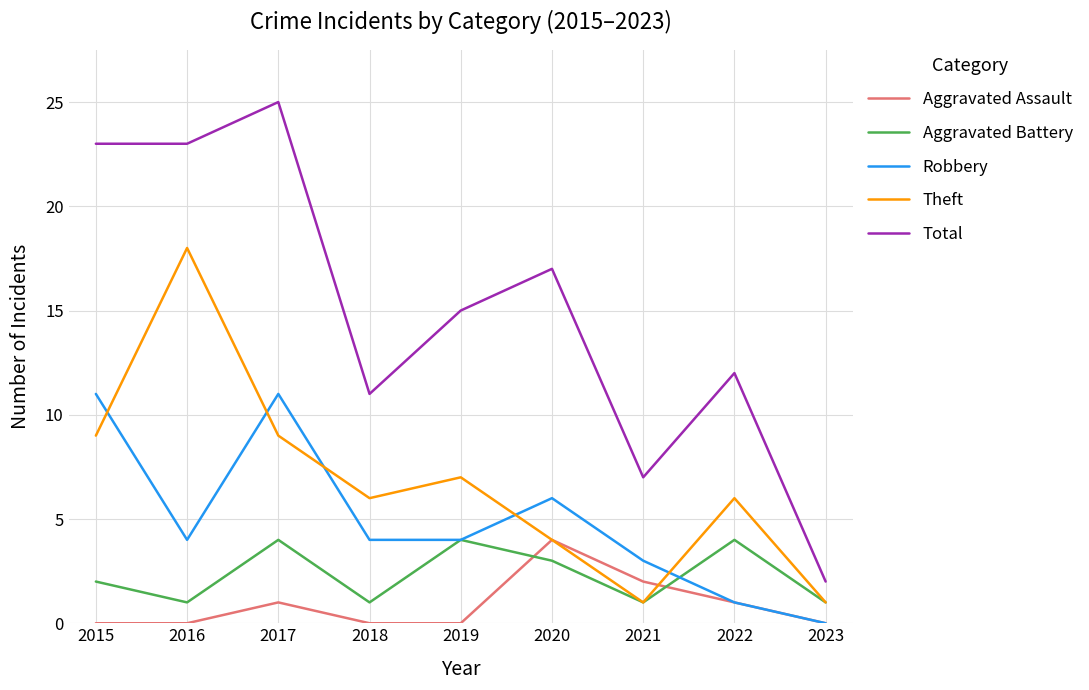

Reading left to right, what are all the values shown in this chart?

Aggravated Assault: 0	0	1	0	0	4	2	1	0
Aggravated Battery: 2	1	4	1	4	3	1	4	1
Robbery: 11	4	11	4	4	6	3	1	0
Theft: 9	18	9	6	7	4	1	6	1
Total: 23	23	25	11	15	17	7	12	2